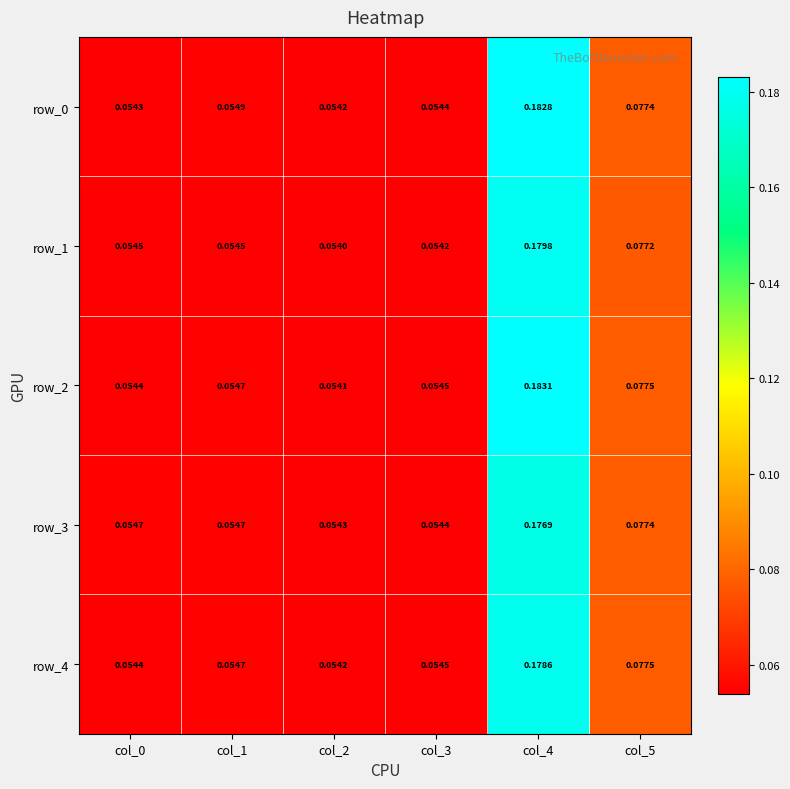

Rank the series by their maximum value, from lowest to highest.

row_3, row_4, row_1, row_0, row_2